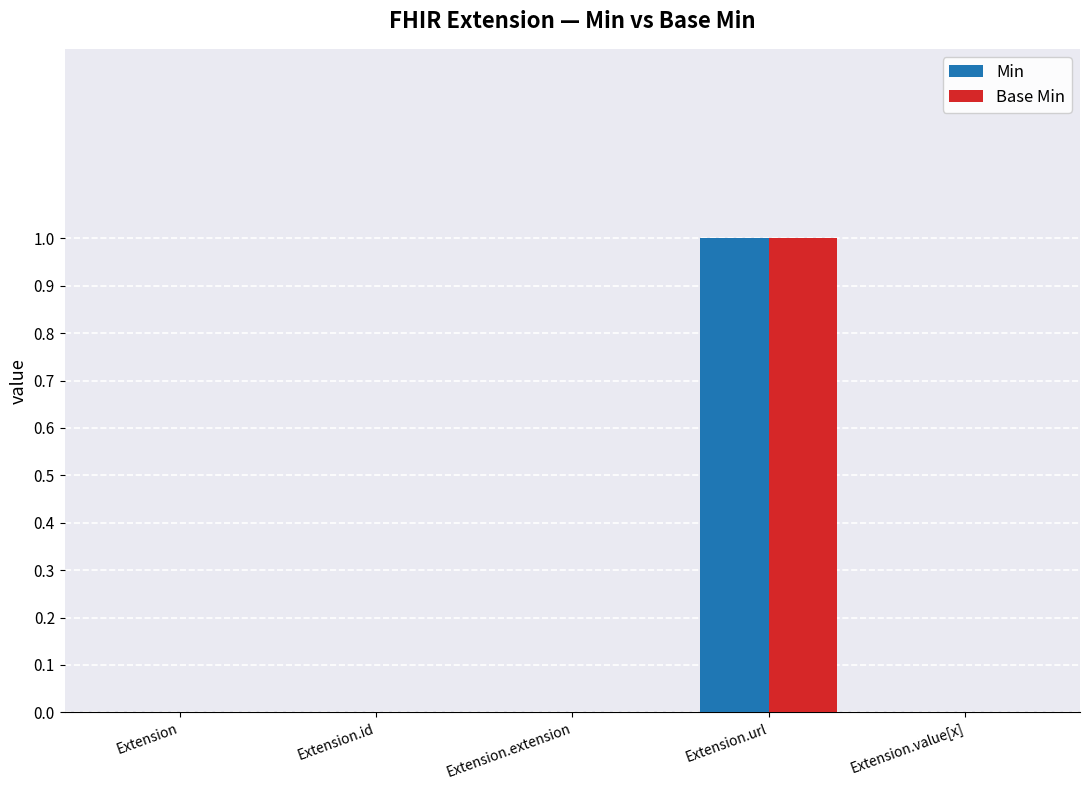

The Base Min series shows 2 at Extension.url. True or false?

False